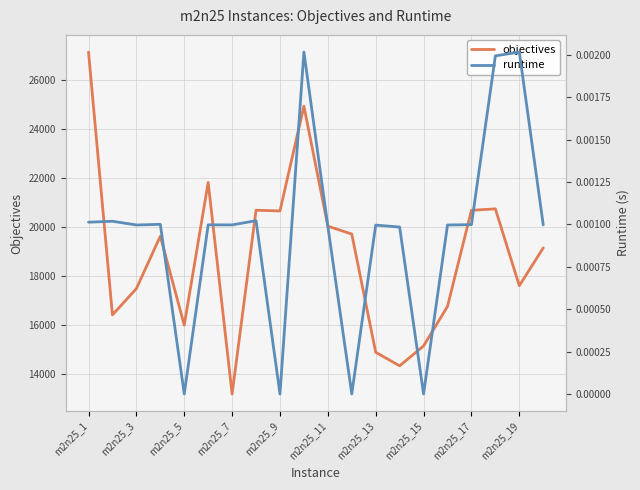

Which series has the largest total across all categories?

objectives